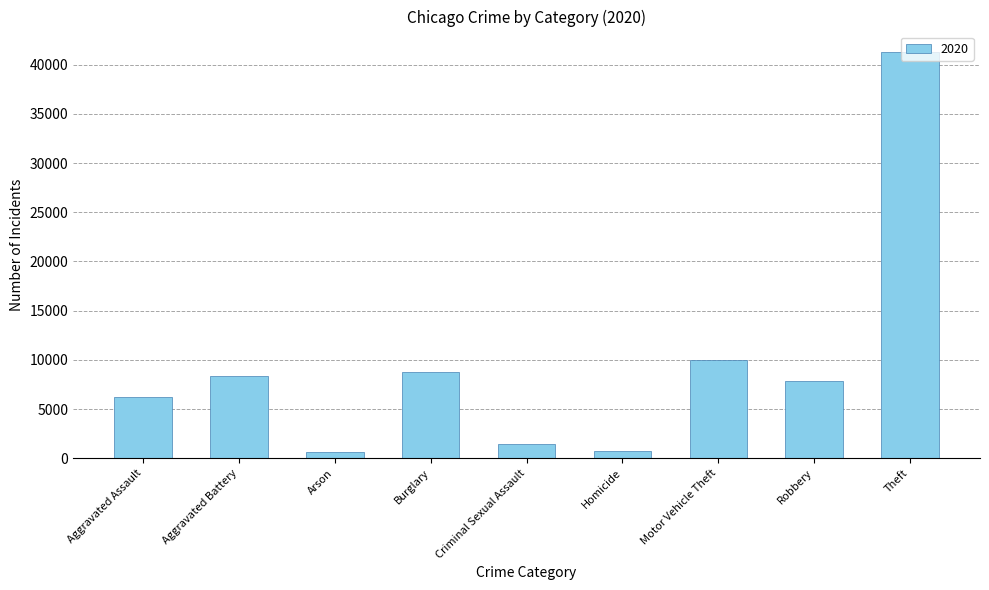

The value at Theft is 57993. True or false?

False